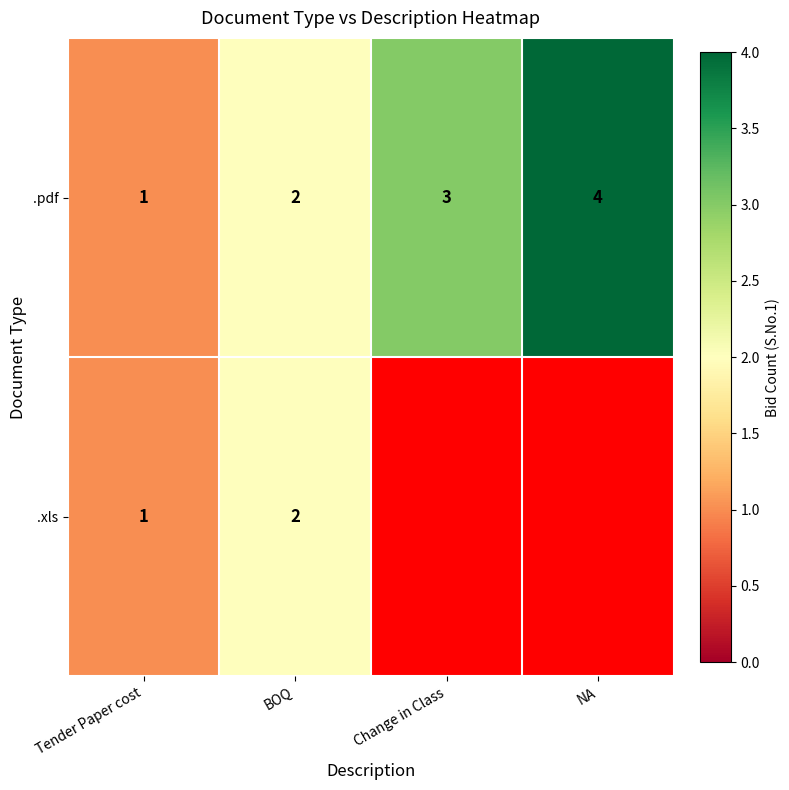

The value of .xls at Tender Paper cost is 1. True or false?

True